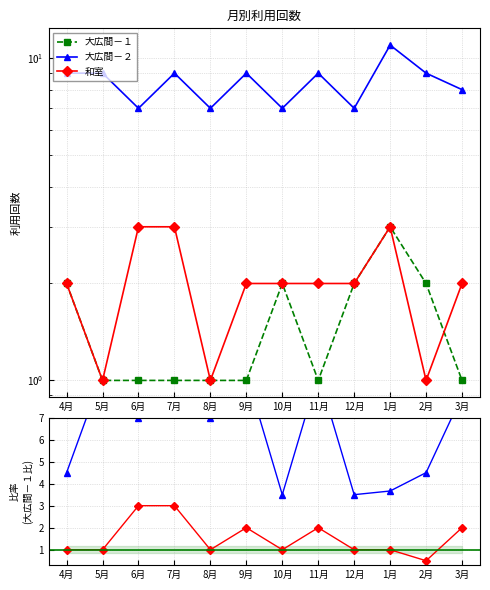

How many data points in 和室 are less than 2?

3